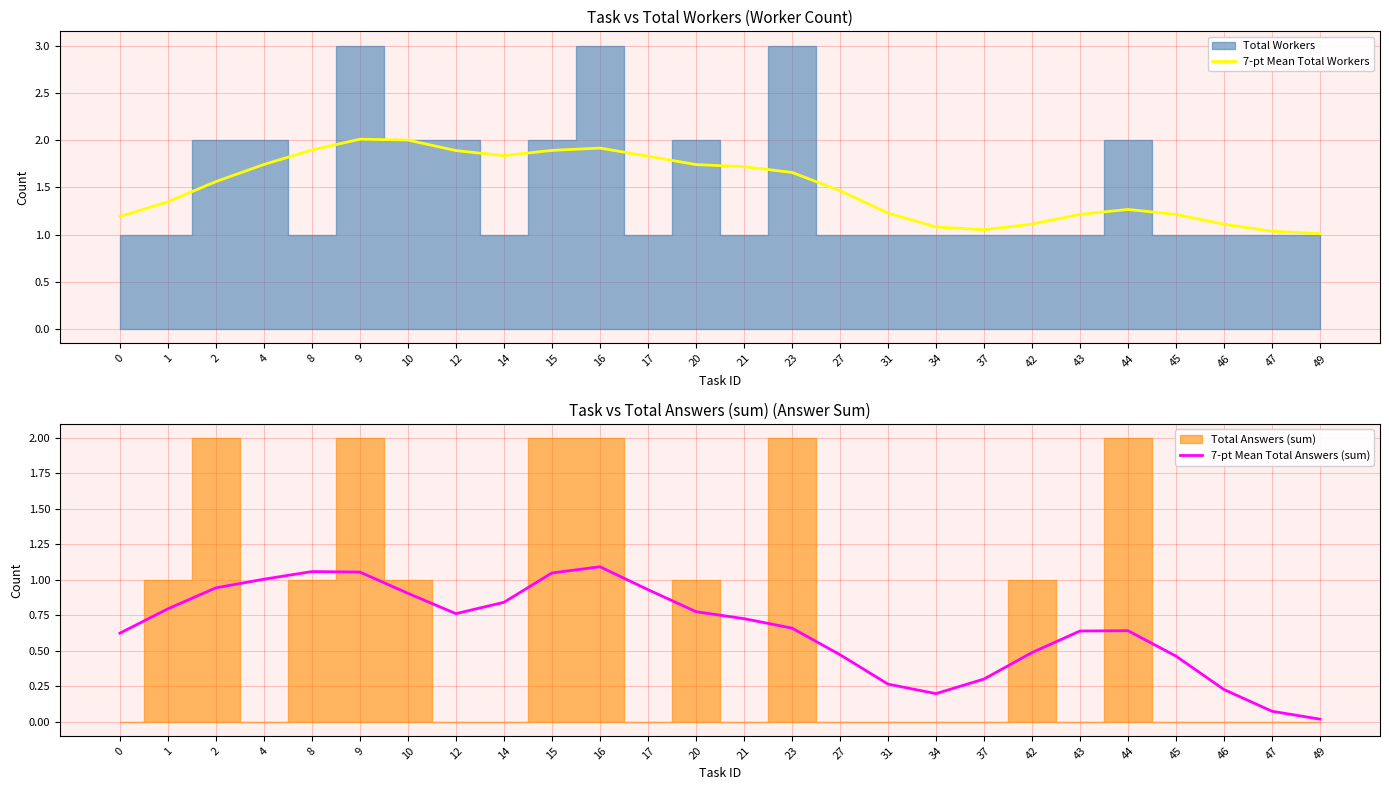

At which category does the chart reach its peak across all series?

9